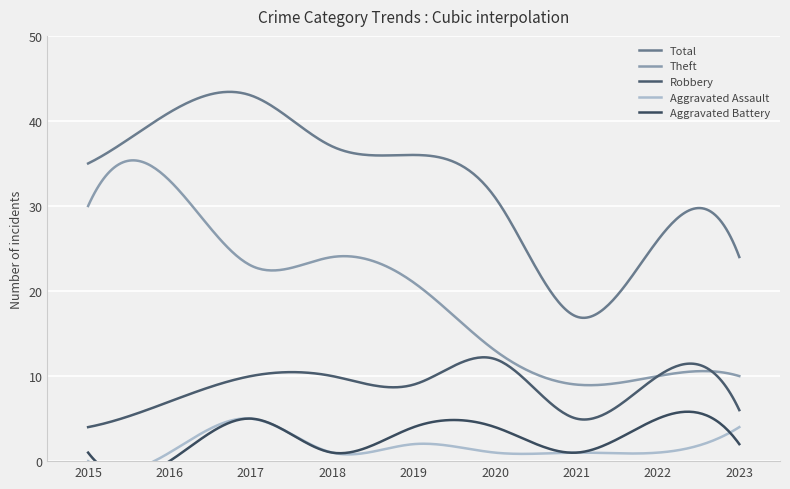

Reading left to right, transcribe all the data shown in this chart.

Total: 2015=35	2016=41	2017=43	2018=37	2019=36	2020=31	2021=17	2022=26	2023=24
Theft: 2015=30	2016=33	2017=23	2018=24	2019=21	2020=13	2021=9	2022=10	2023=10
Robbery: 2015=4	2016=7	2017=10	2018=10	2019=9	2020=12	2021=5	2022=10	2023=6
Aggravated Assault: 2015=0	2016=1	2017=5	2018=1	2019=2	2020=1	2021=1	2022=1	2023=4
Aggravated Battery: 2015=1	2016=0	2017=5	2018=1	2019=4	2020=4	2021=1	2022=5	2023=2